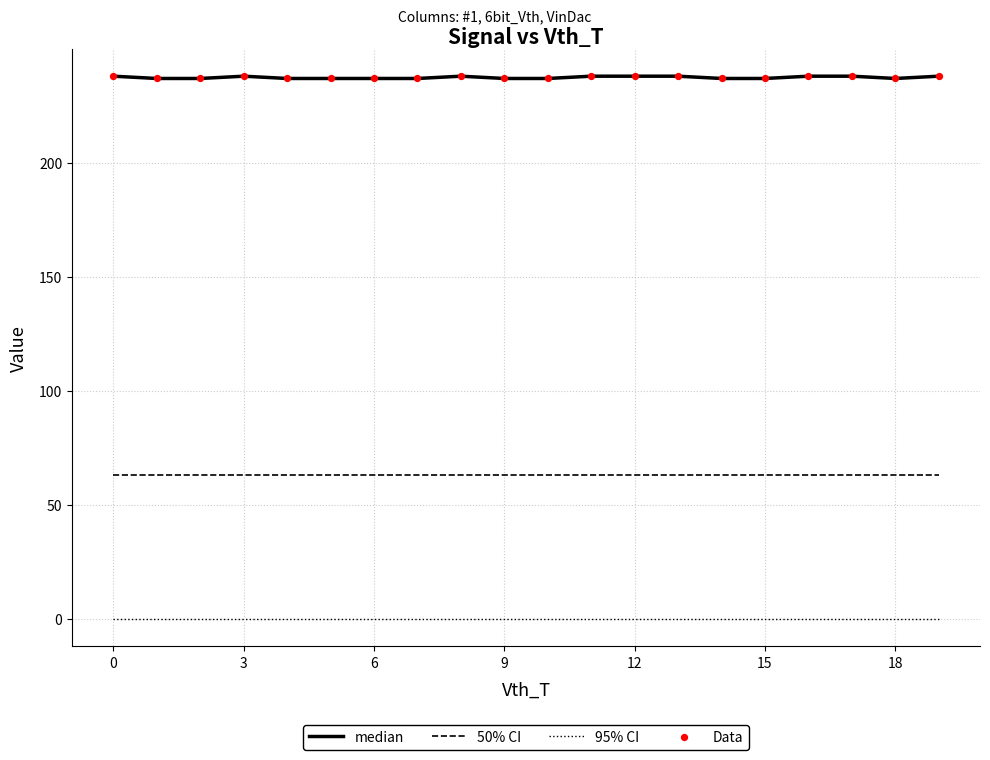

Which series has the largest range (max minus min)?

median